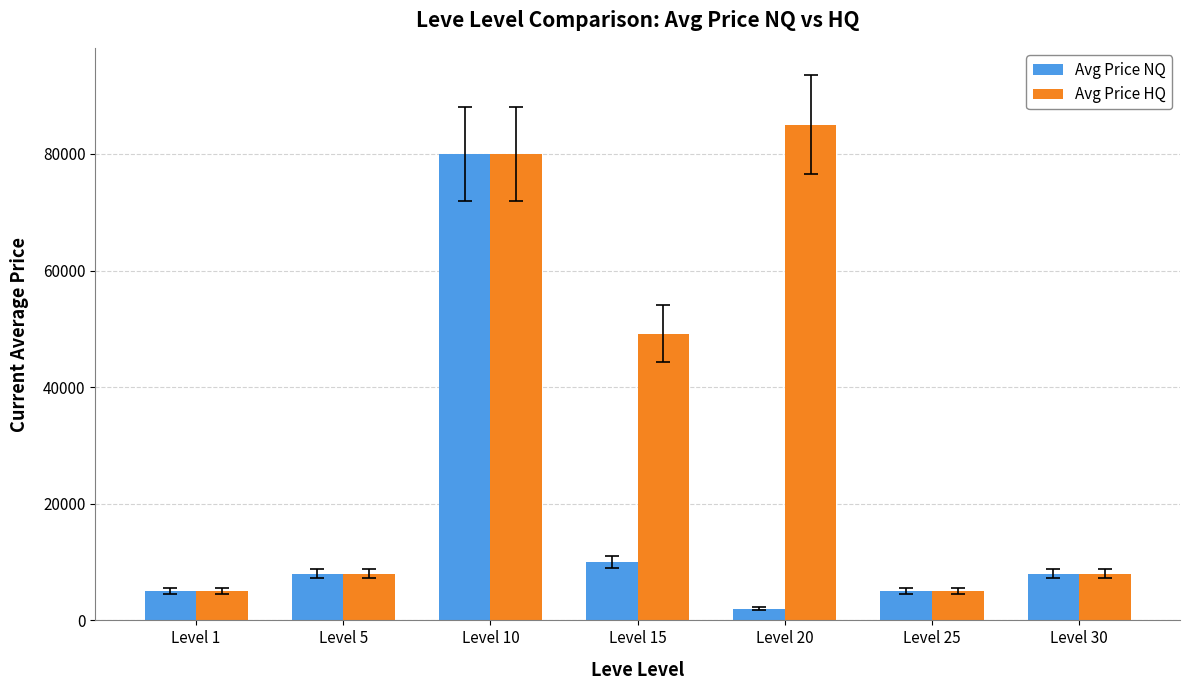

How many groups of bars are there?

7